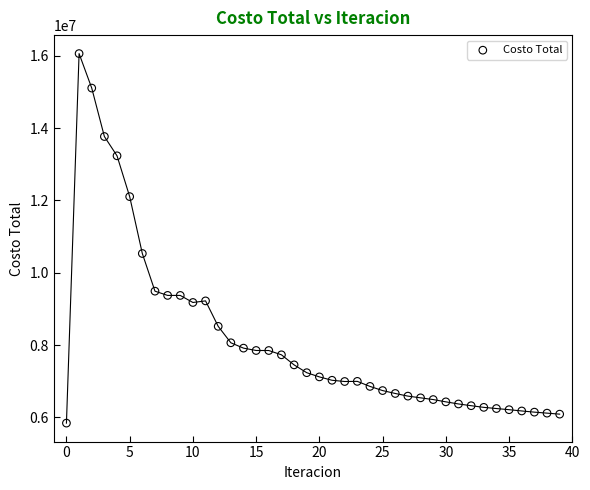

What is the range of Y values (max minus min)?

10216015.7